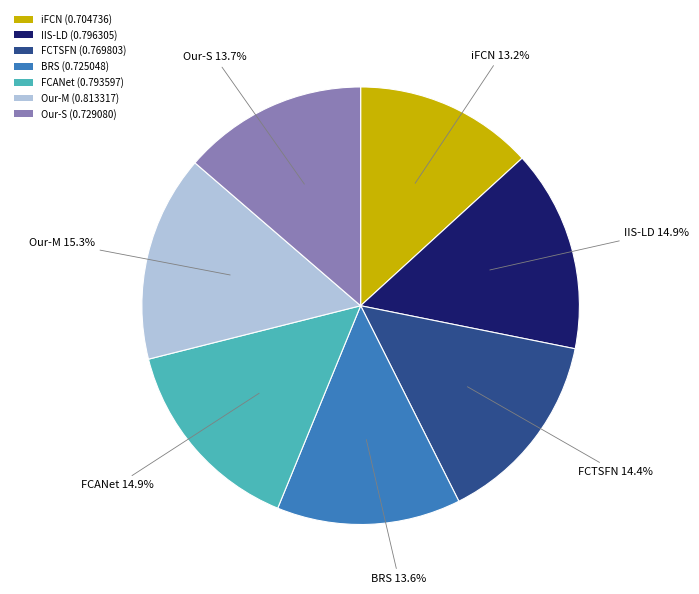

Does any single category account for the majority?

No